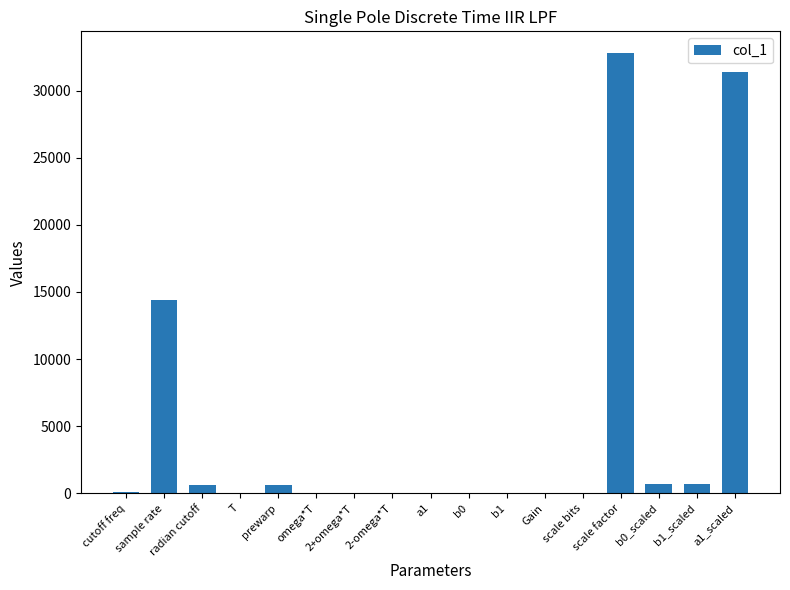

Where does the data first go above 15?

cutoff freq